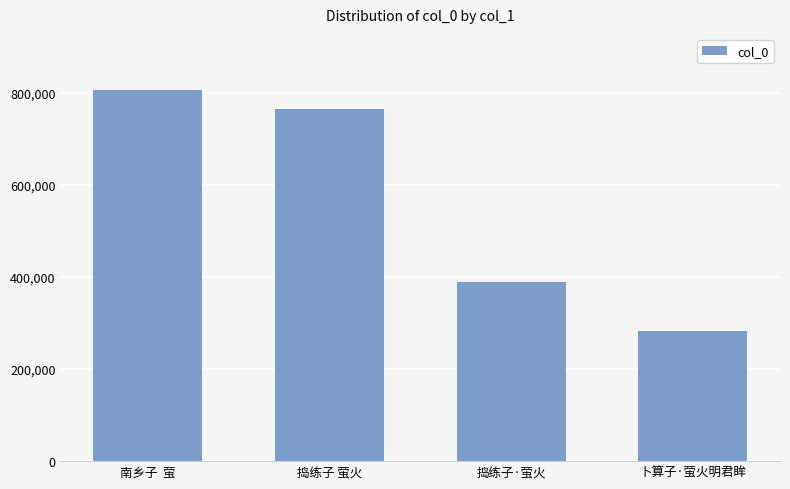

Which label corresponds to the smallest value in the chart?

卜算子·萤火明君眸